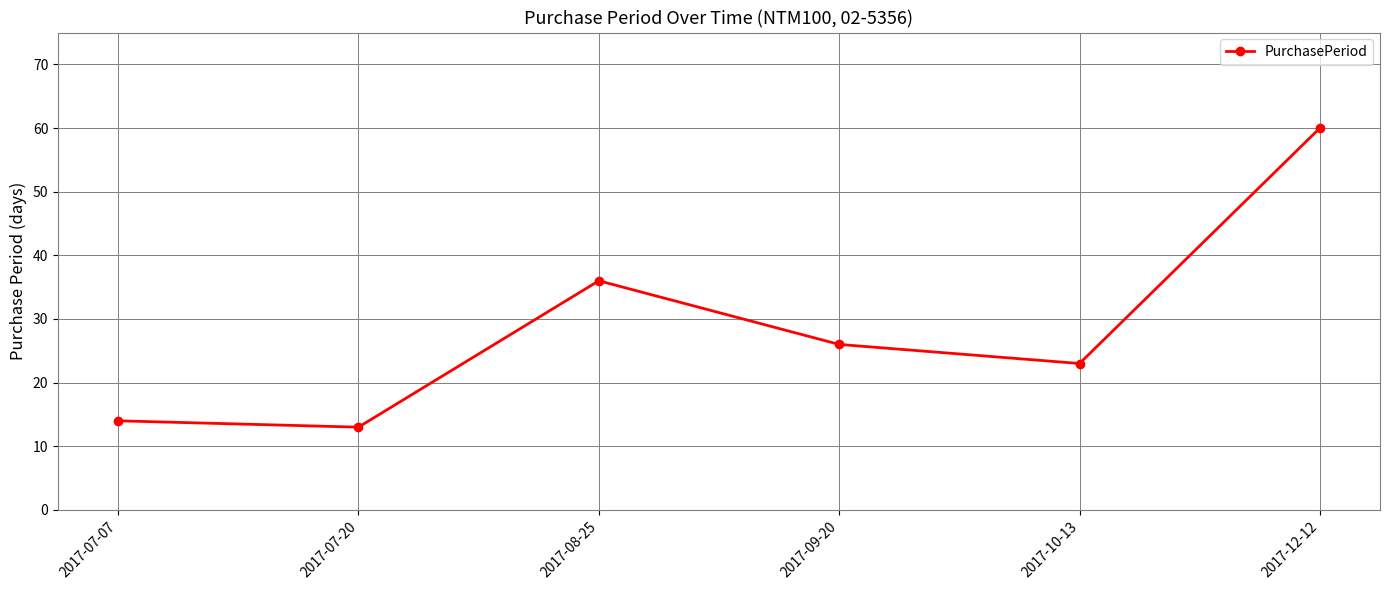

List the labels in order of value, smallest first.

2017-07-20, 2017-07-07, 2017-10-13, 2017-09-20, 2017-08-25, 2017-12-12